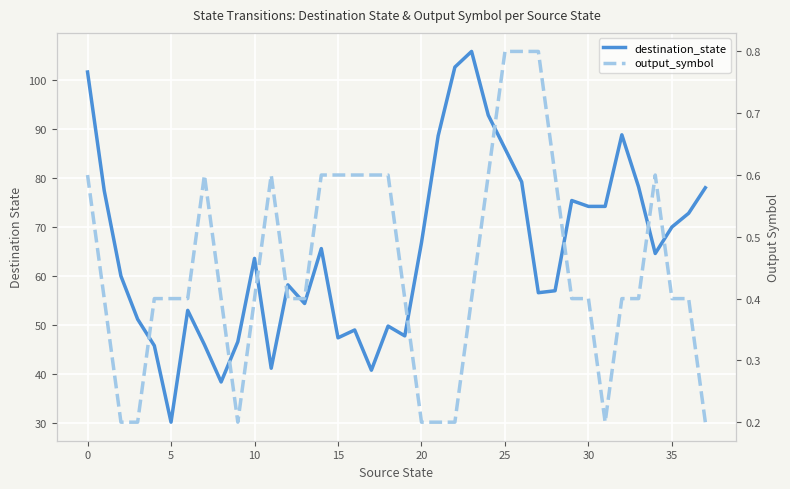

List the series in order of their overall mean, highest first.

destination_state, output_symbol